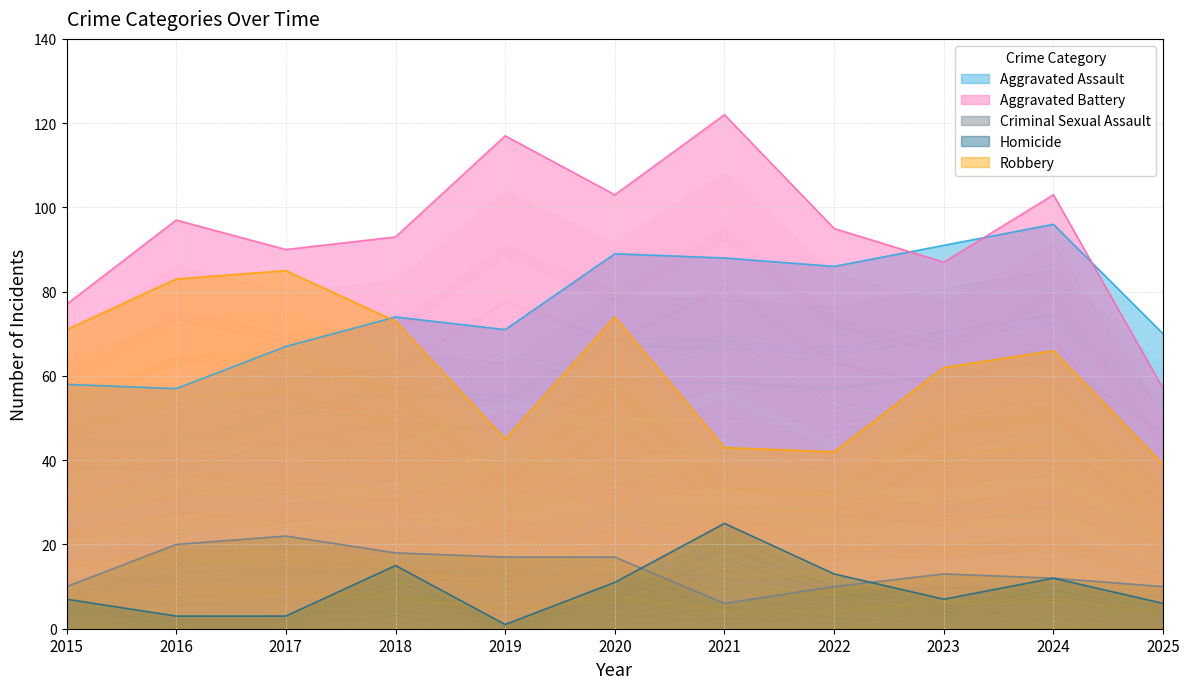

What is the highest value of the Criminal Sexual Assault series?

22